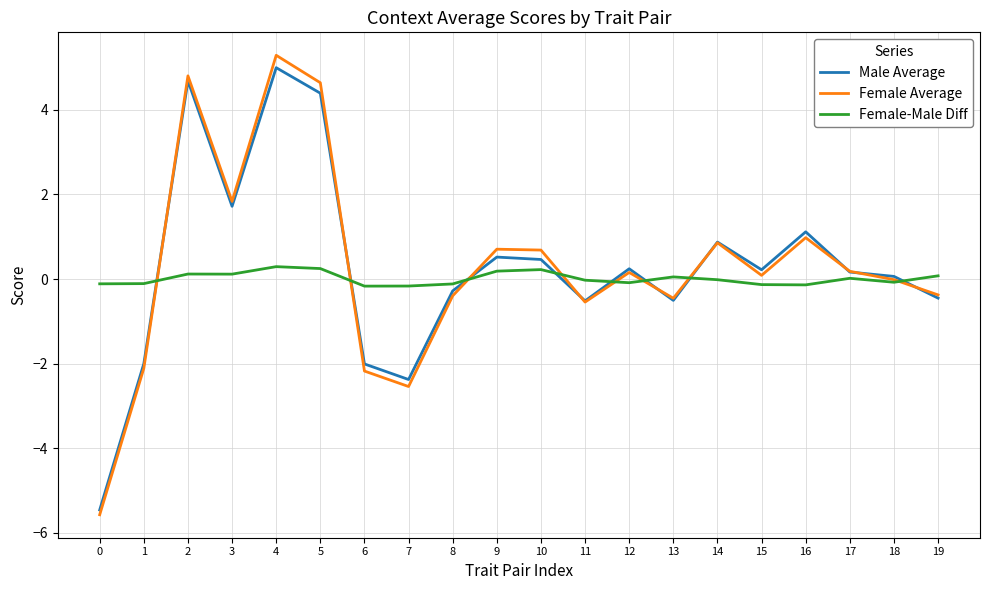

The value of Female Average at 4 is 5.3. True or false?

True